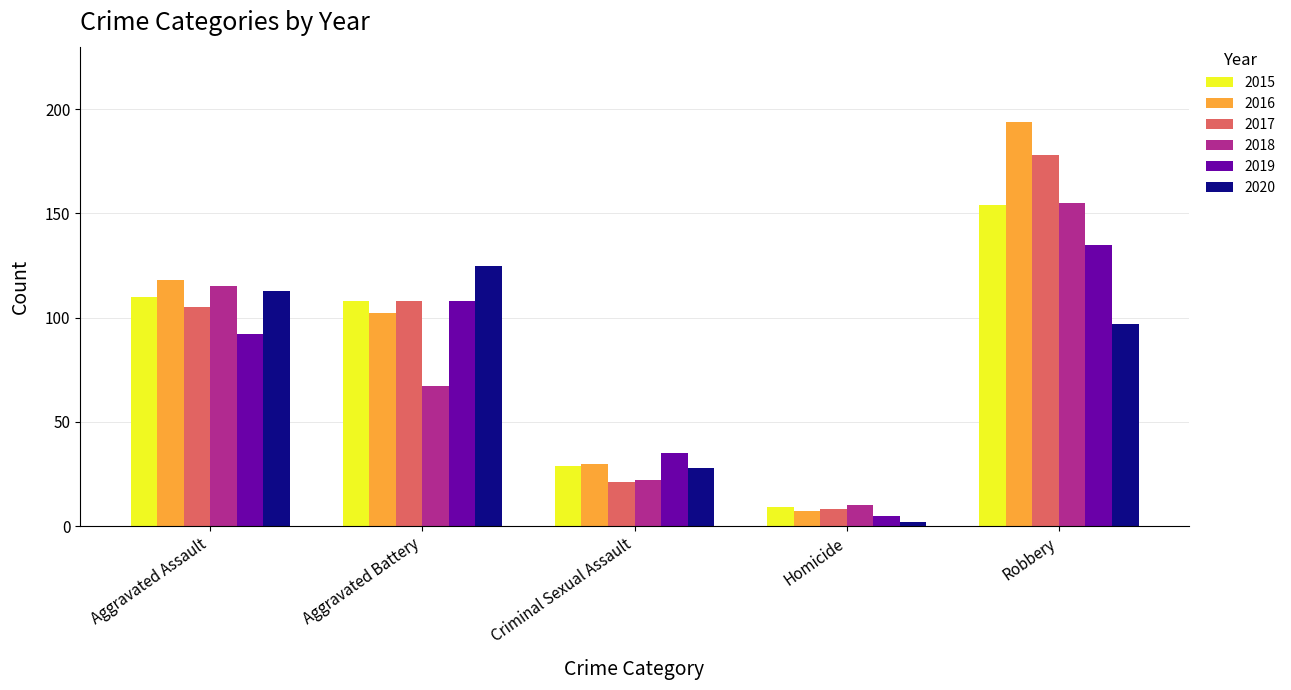

What is the difference between the second highest and minimum values in the 2020 series?

111